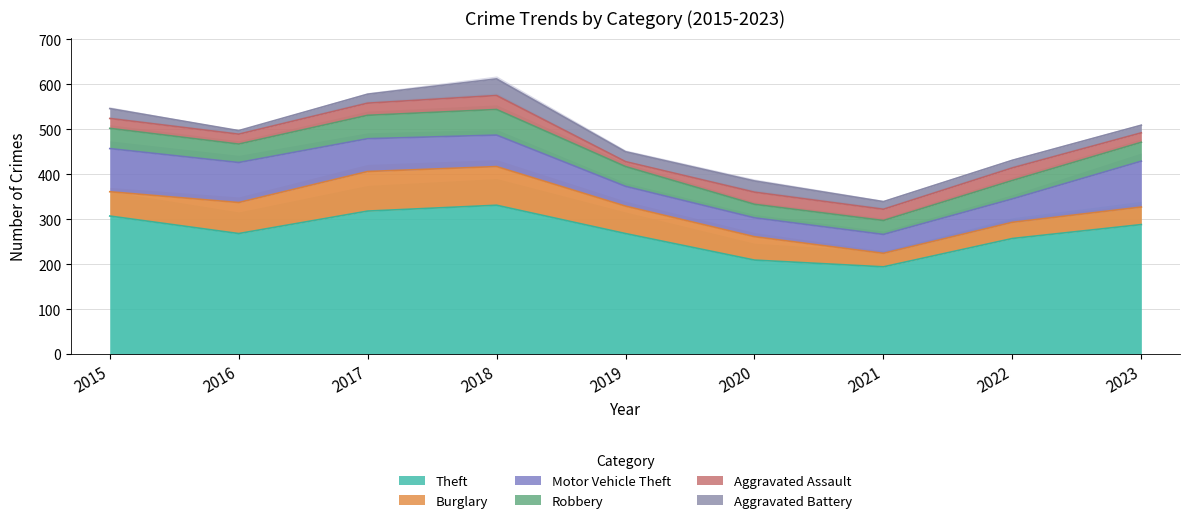

What is the difference between the highest and lowest values at 2020?

184